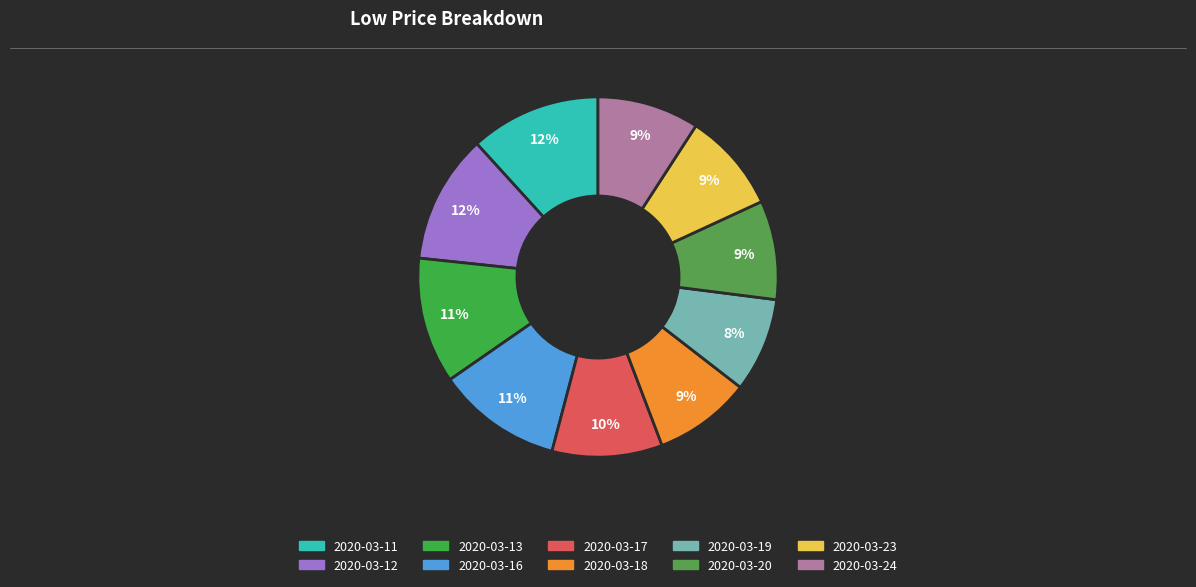

What percentage is the 2020-03-19 slice, to the nearest percent?

8%